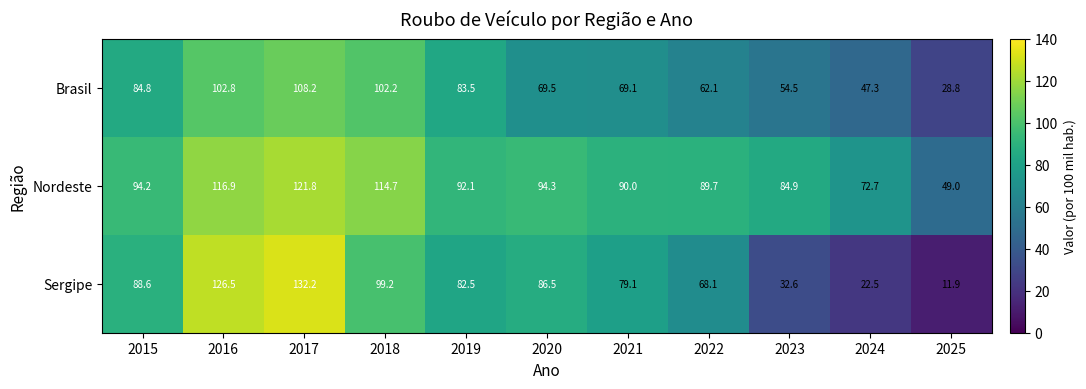

What is the difference between the maximum and minimum values in the Sergipe series?

120.3